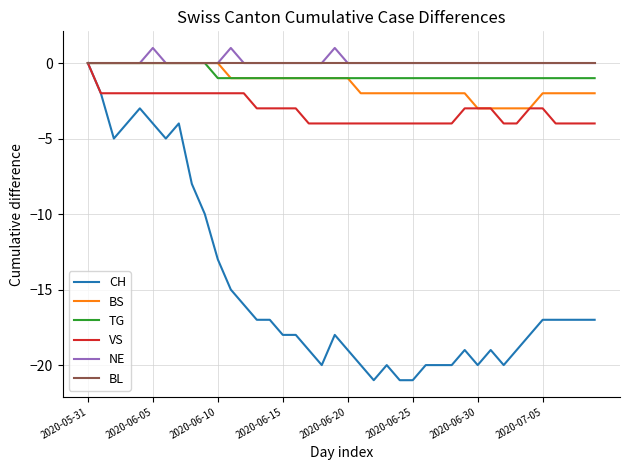

True or false: NE has more than 1 points higher than both neighbors.

True